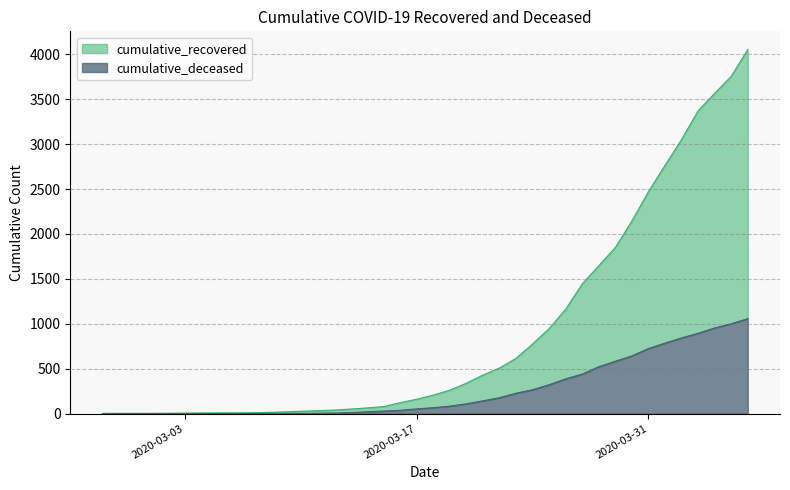

Which series changed the most between 2020-03-19 and 2020-03-22?

cumulative_recovered